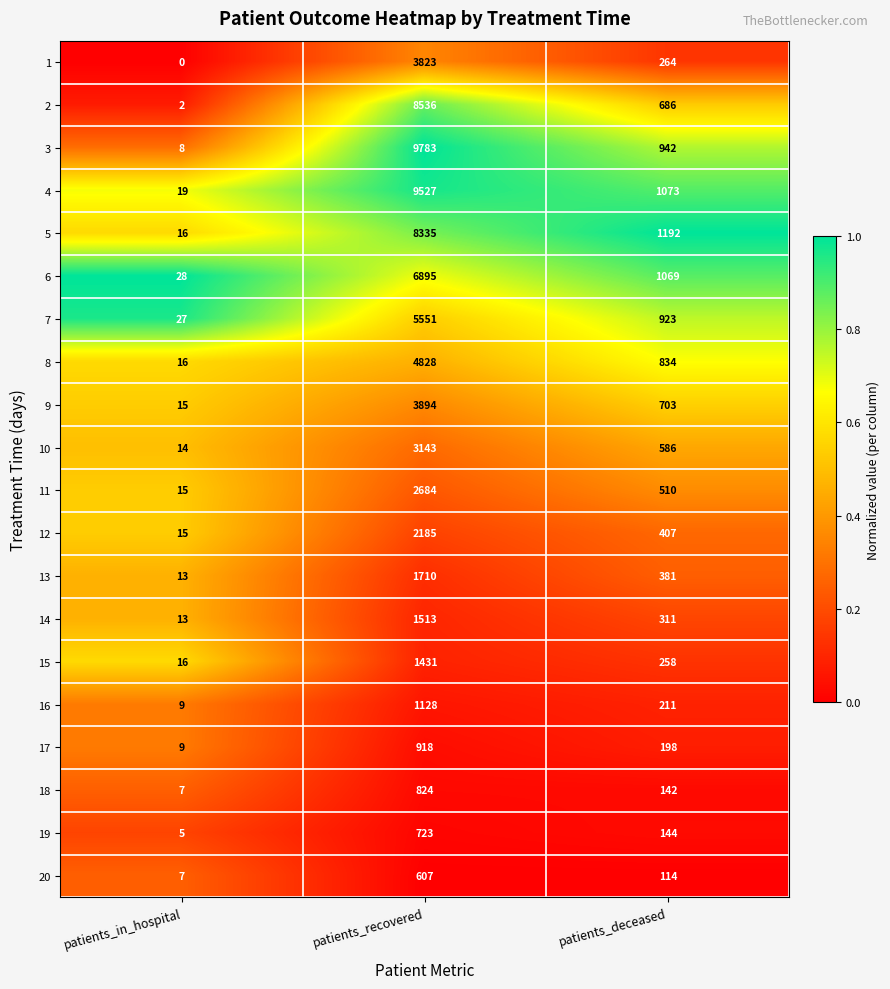

The 2 series shows 1159 at patients_deceased. True or false?

False